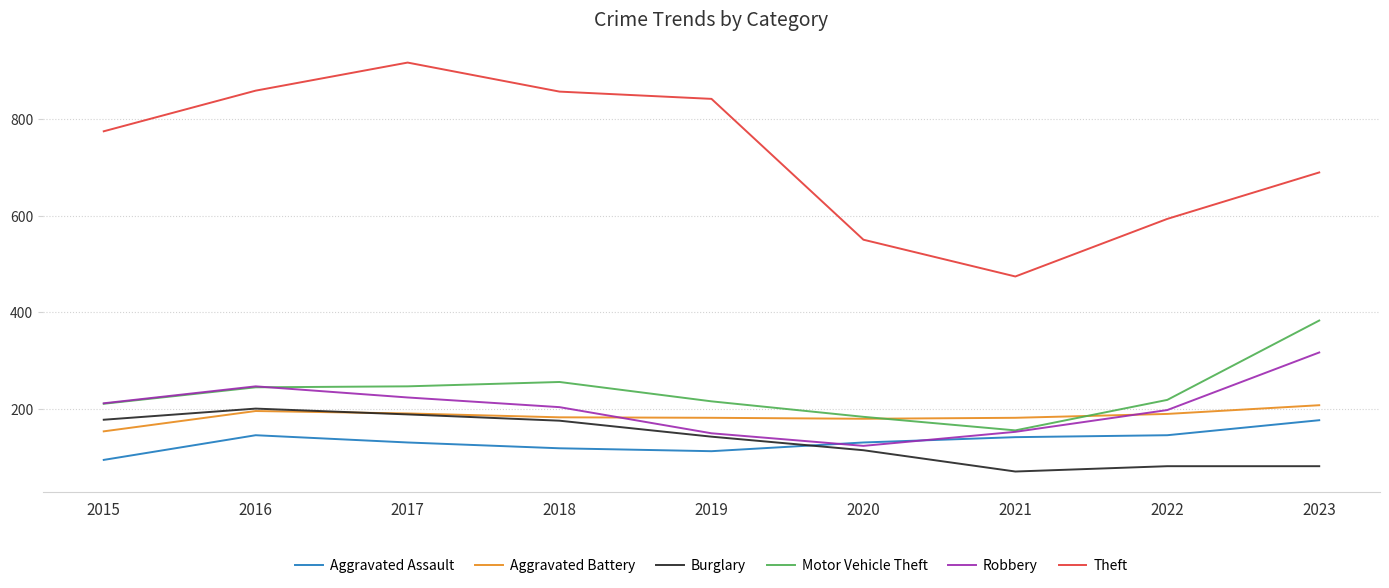

Is this an area chart (filled region under the line)?

No